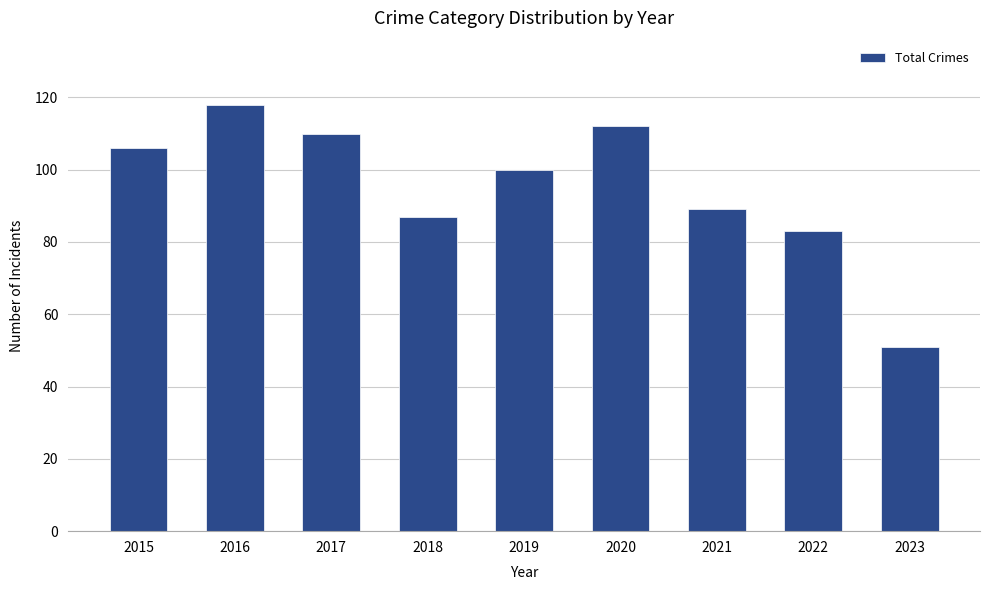

The value at 2023 is 51. True or false?

True